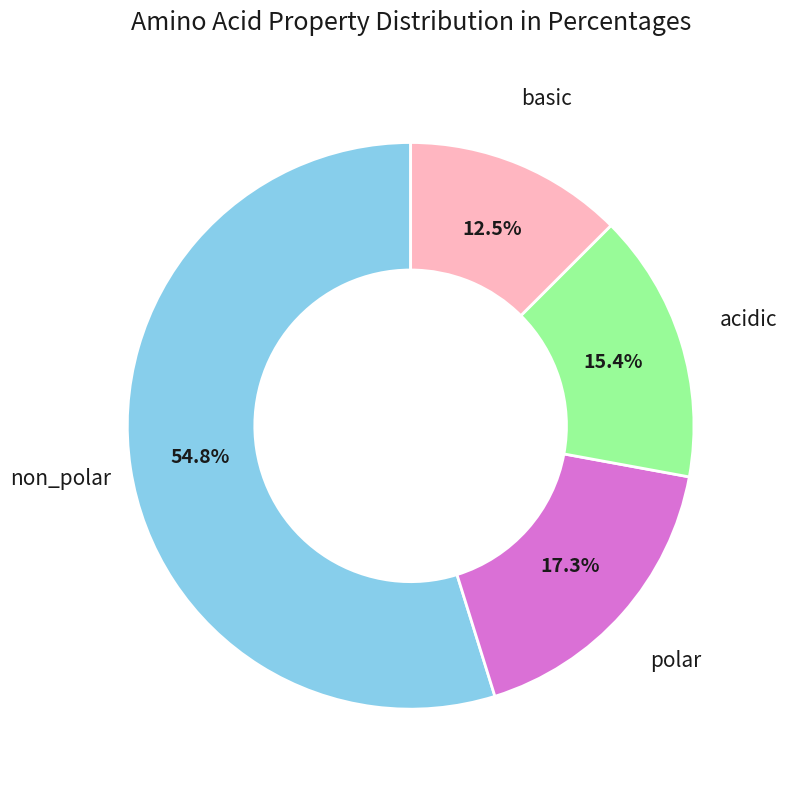

Between acidic and basic, which is larger?

acidic